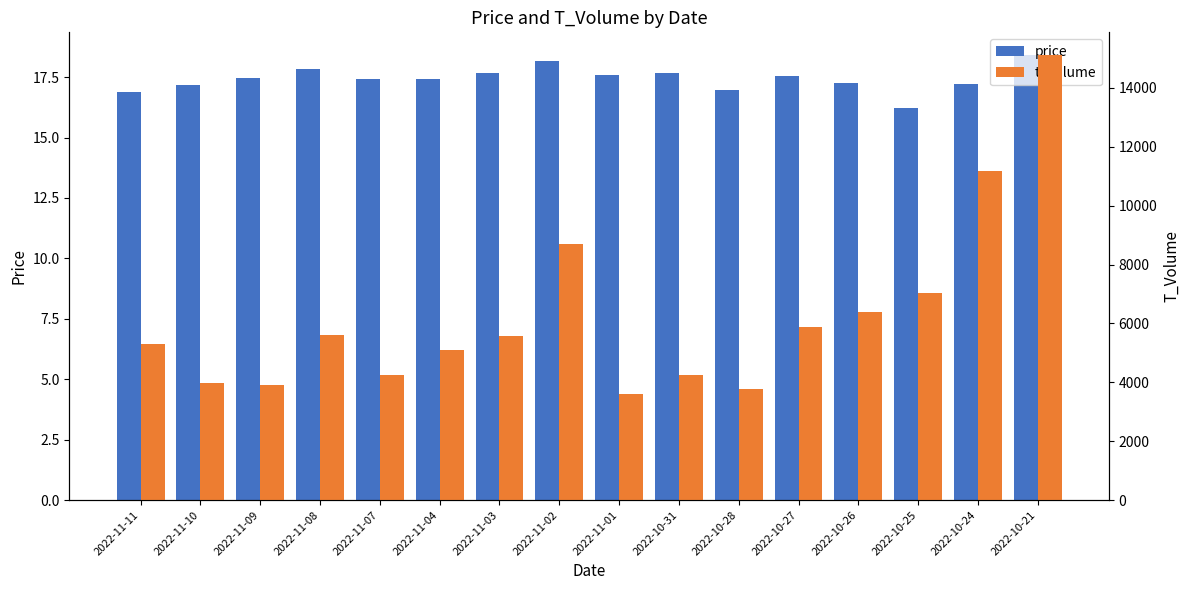

What is the value of the t_volume bar at the 14th from the left?

7027.0